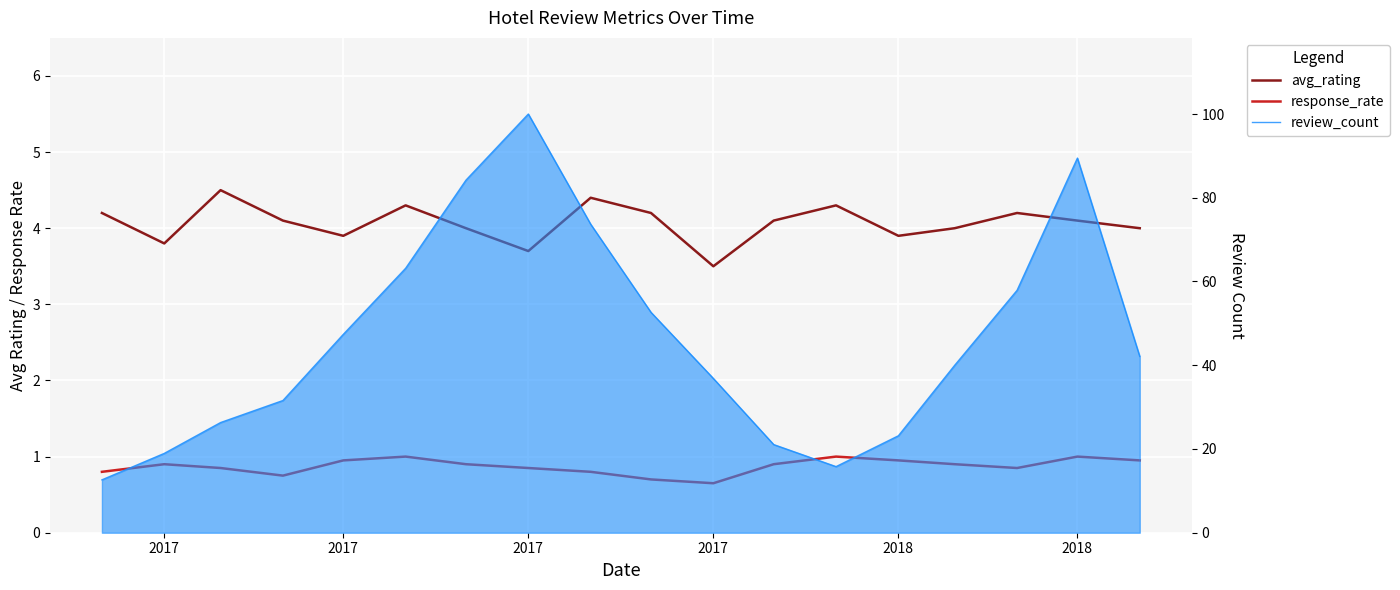

What is the minimum value shown in the chart?

0.7